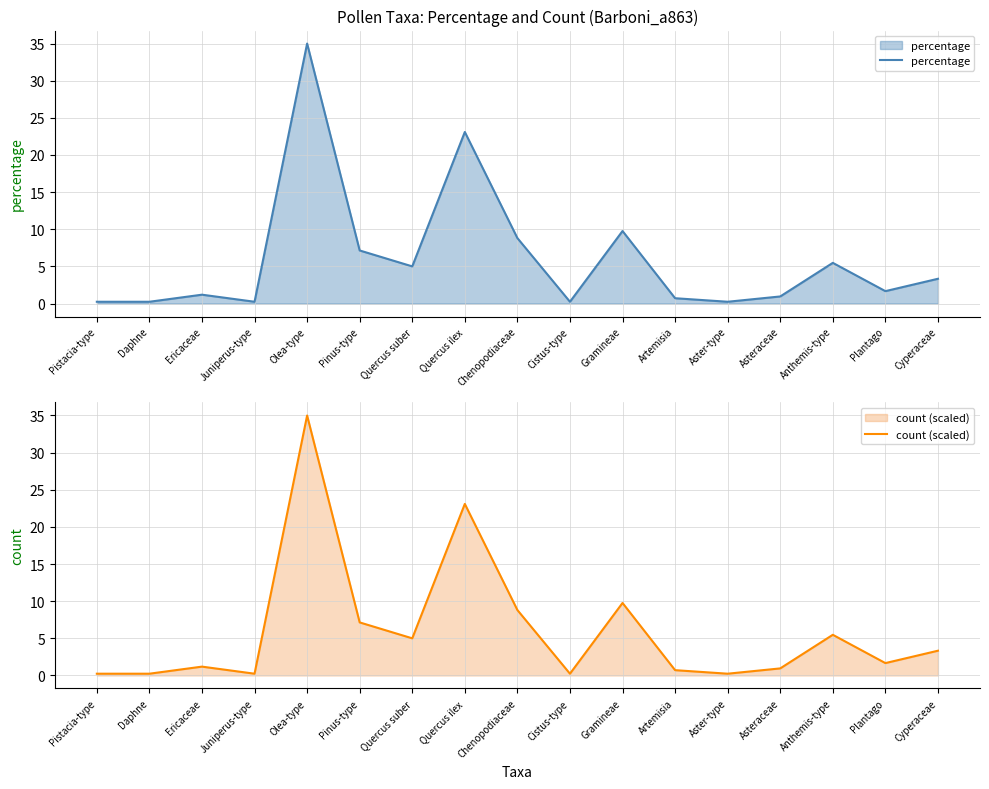

What is the difference between the maximum and minimum values in the percentage series?

34.8